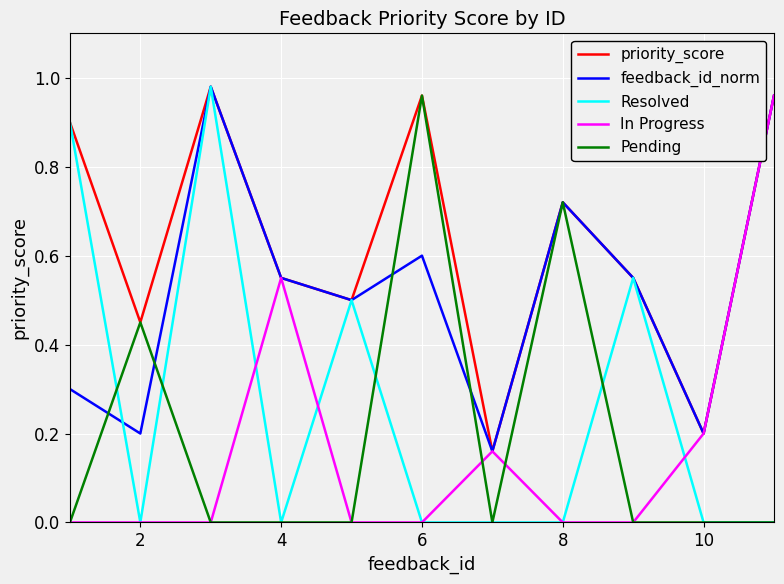

True or false: In Progress has more than 1 points higher than both neighbors.

True